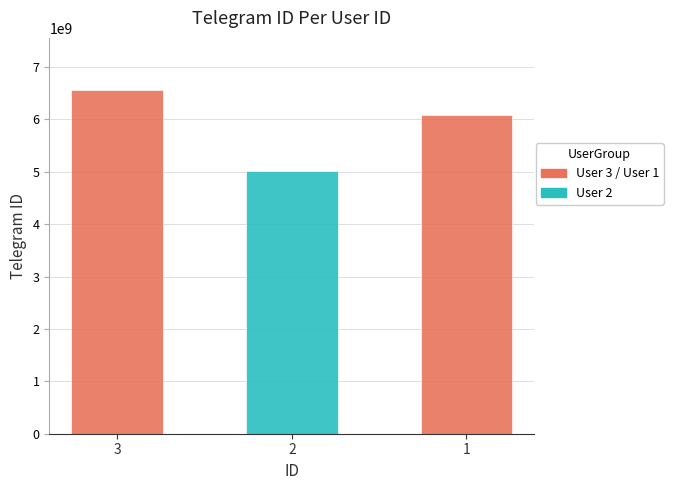

What is the sum of the values at 1 and 2?

11097881518